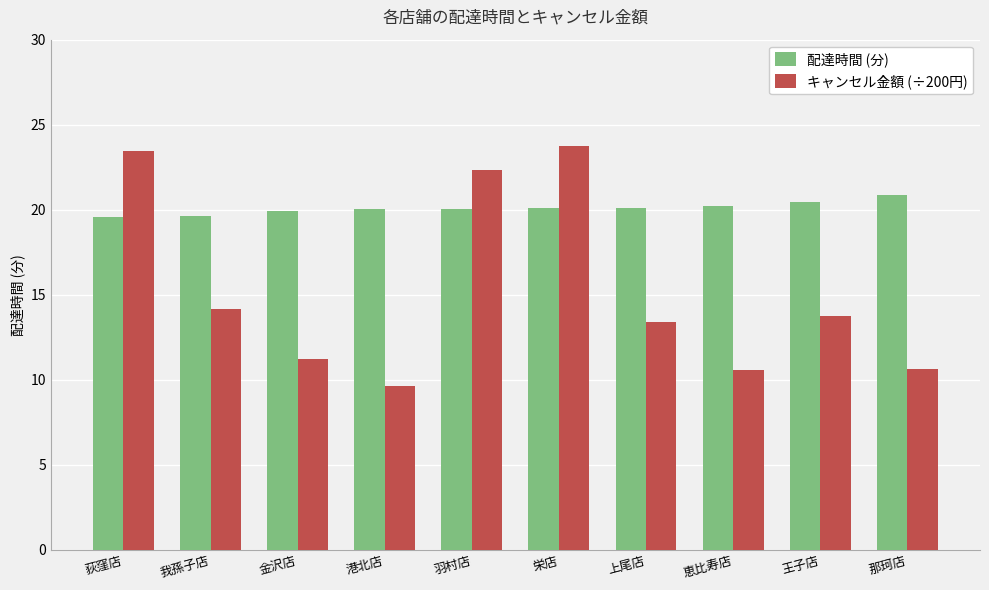

Which category has the highest value in the 配達時間 (分) series?

那珂店